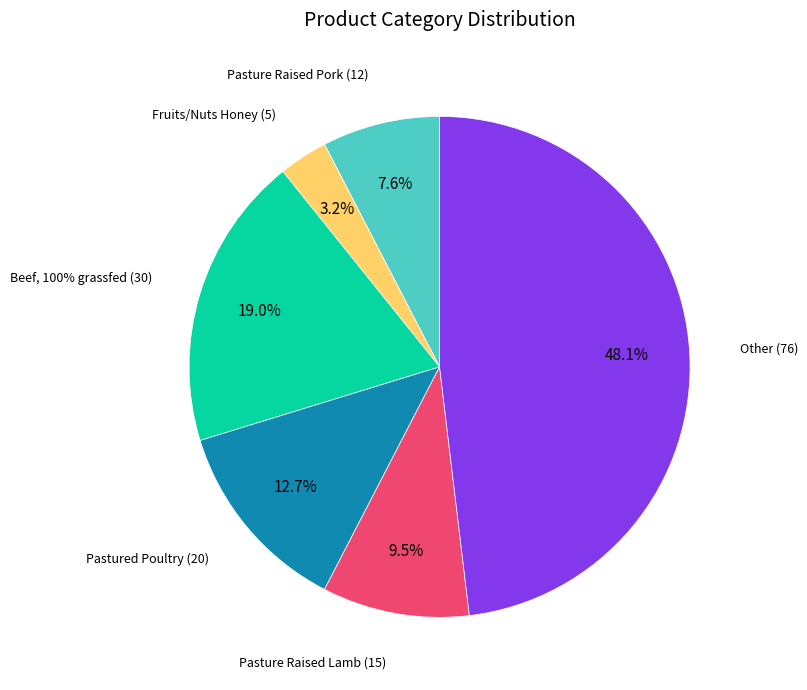

To the nearest percent, what is the average slice percentage?

17%